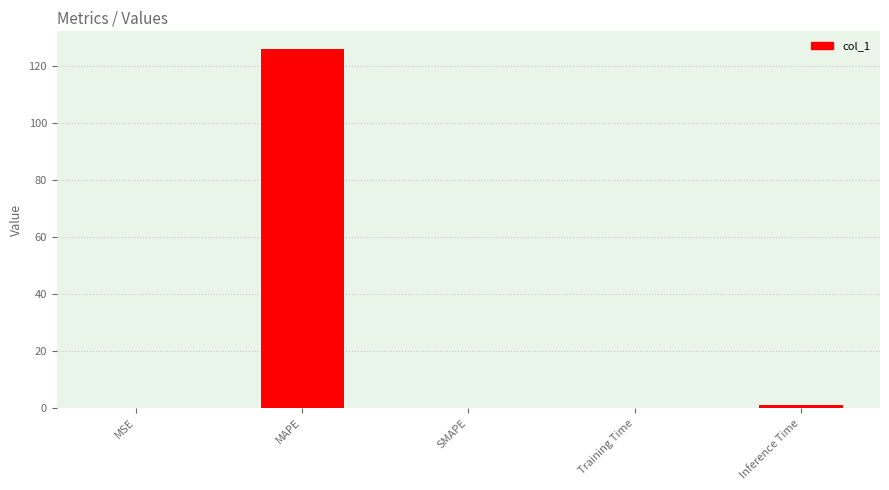

Which has a higher value, MAPE or MSE?

MAPE